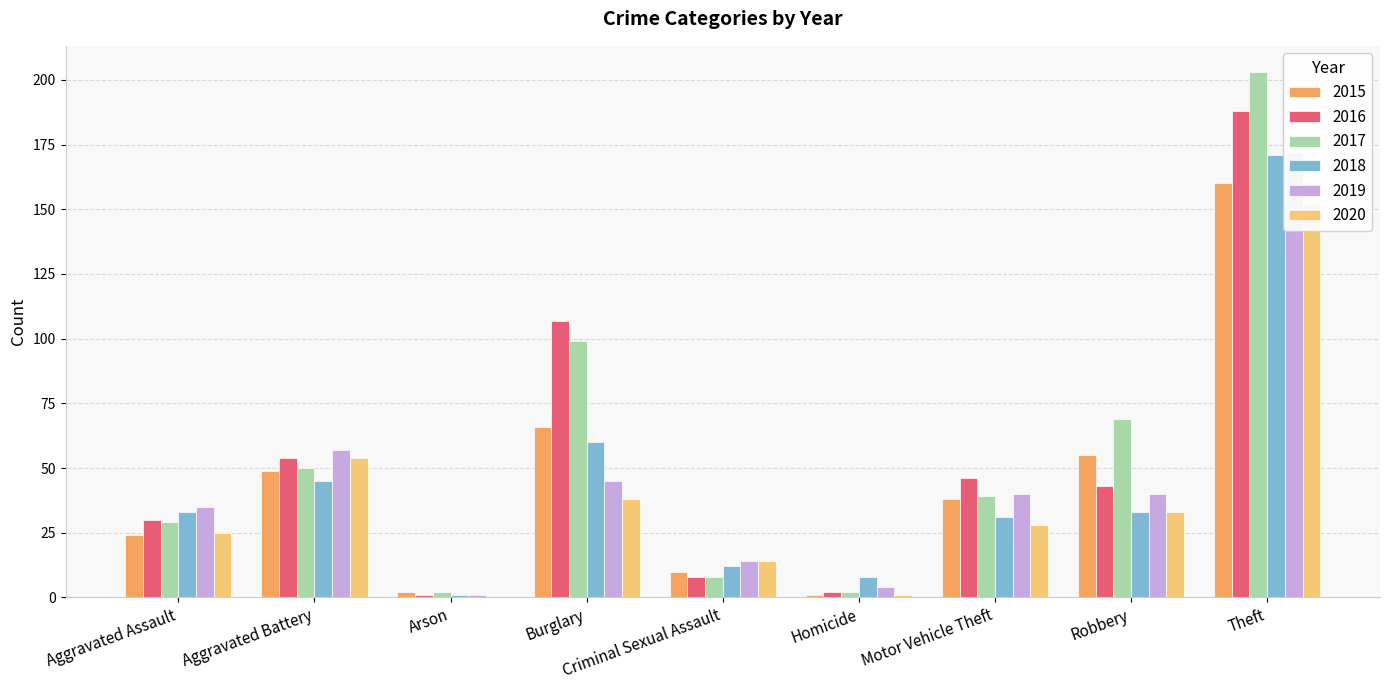

The 2018 series shows 285 at Theft. True or false?

False